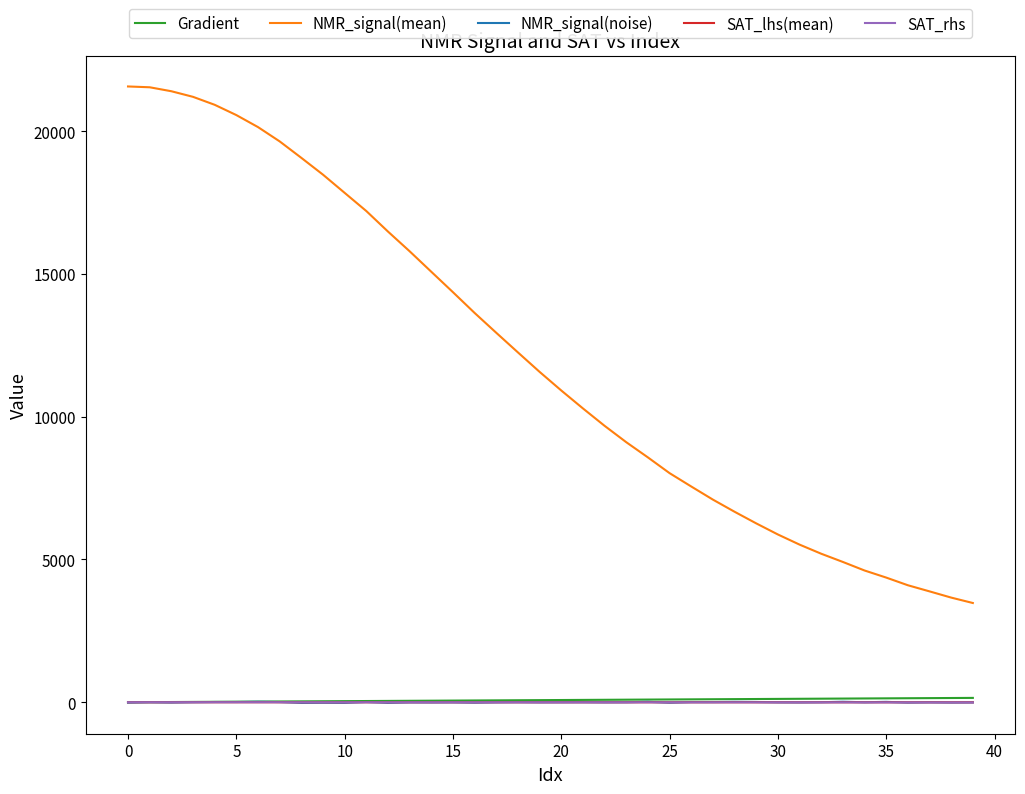

Which series has the largest total across all categories?

NMR_signal(mean)